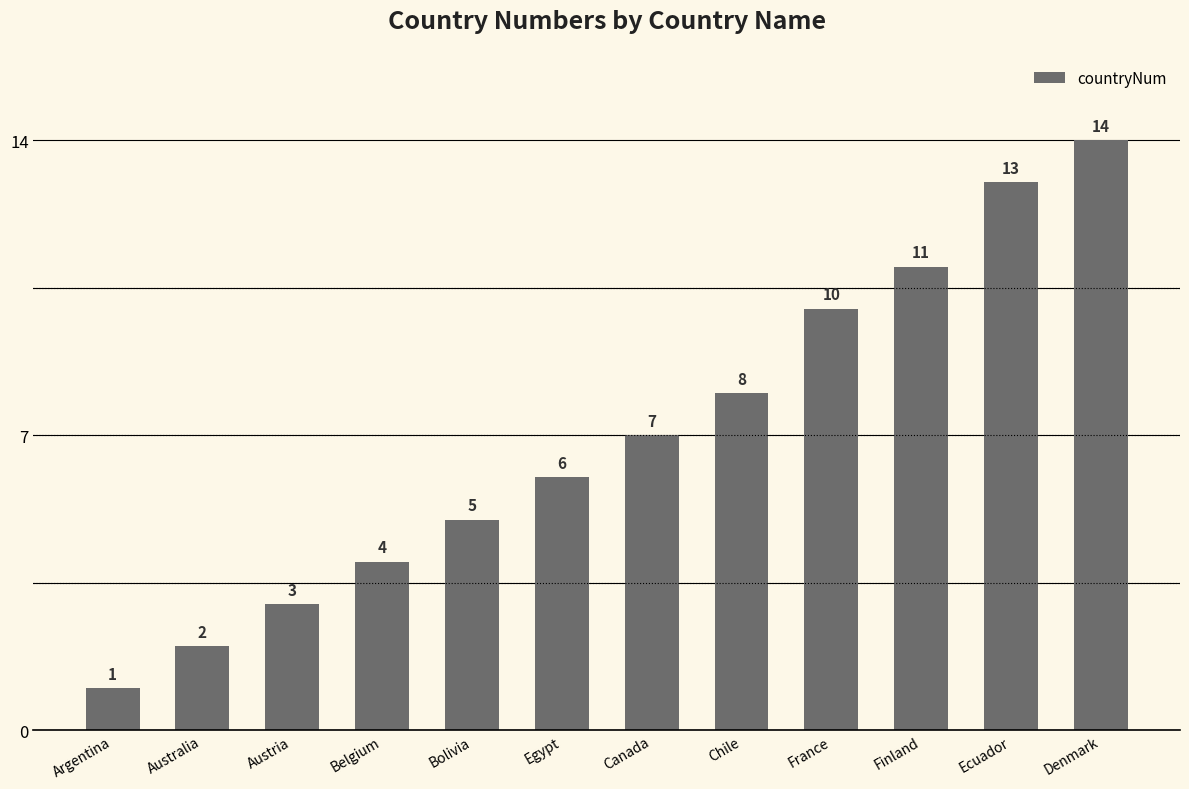

What is the difference between the maximum and minimum values?

13